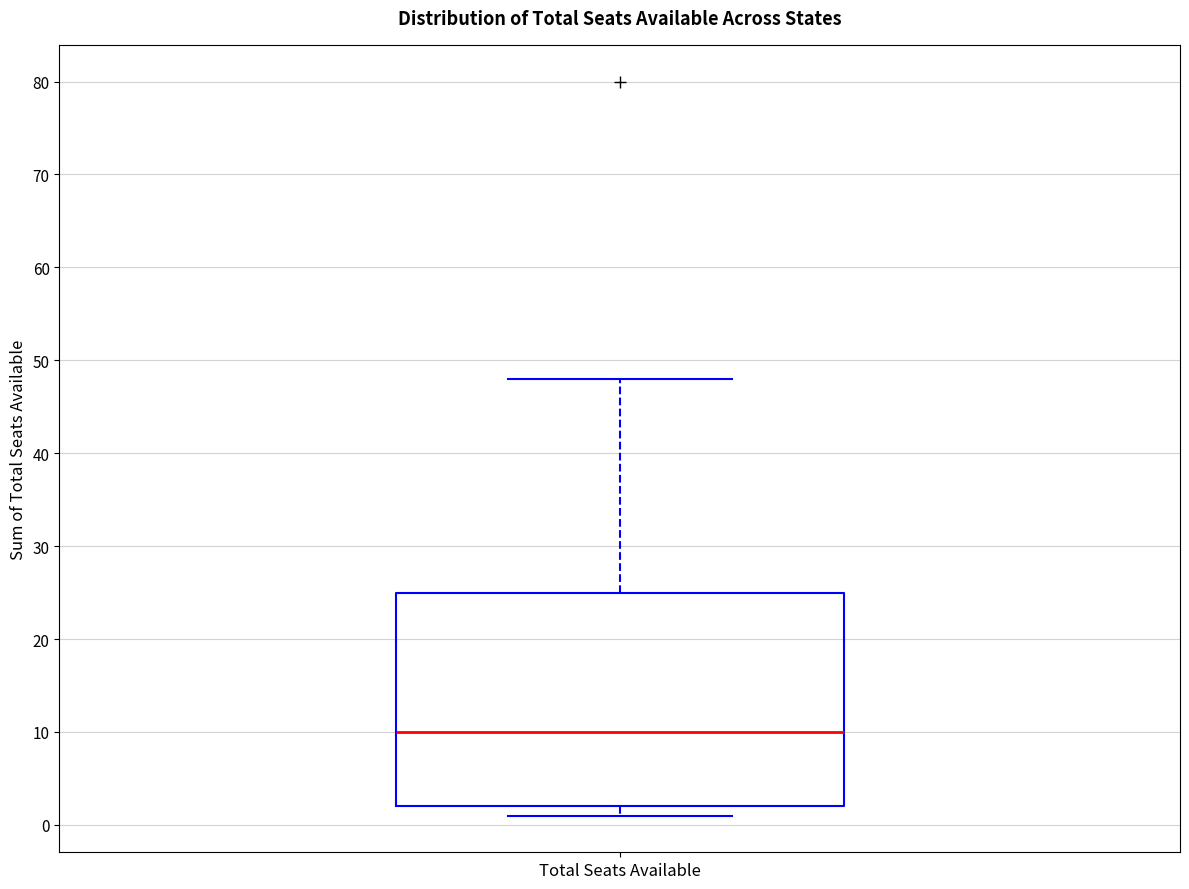

Read this box plot against the y-axis: the position of the median line, the range covered by the box, and the ends of both whiskers. The values are not printed on the chart, so give them approximately, as read against the axis.

median 10, box 2 to 25, whiskers 1 to 48